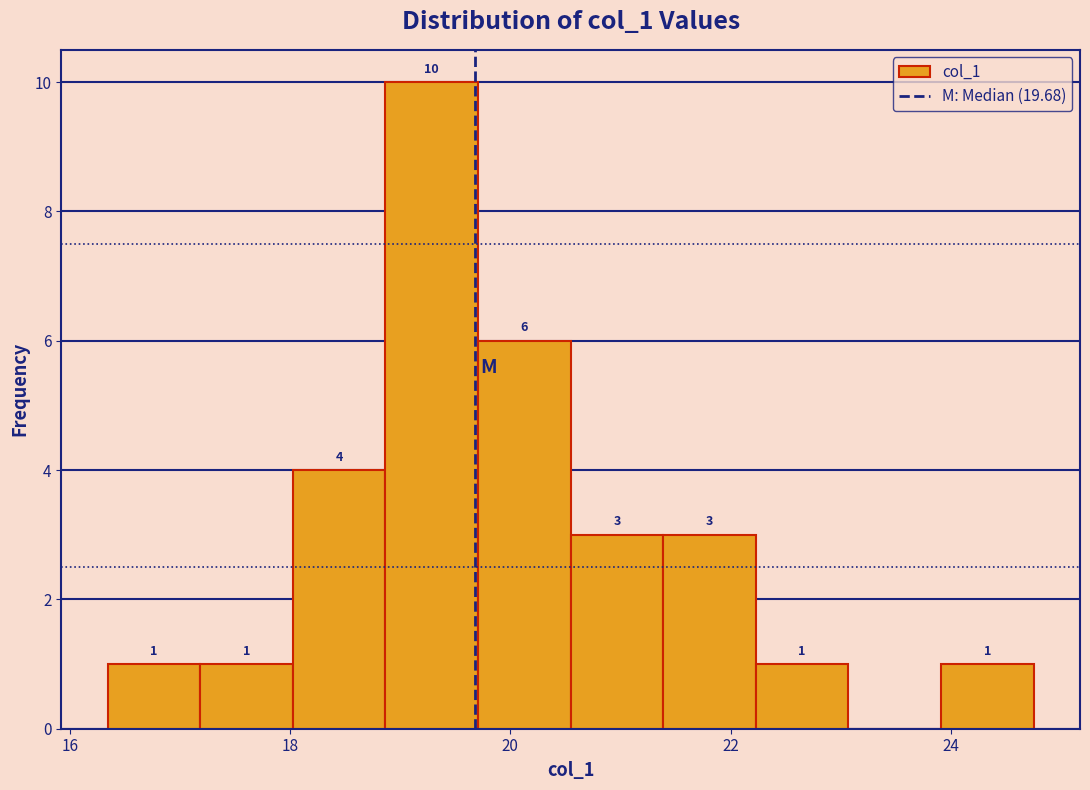

Which range on the x-axis has the tallest bar?

18.8 to 19.8